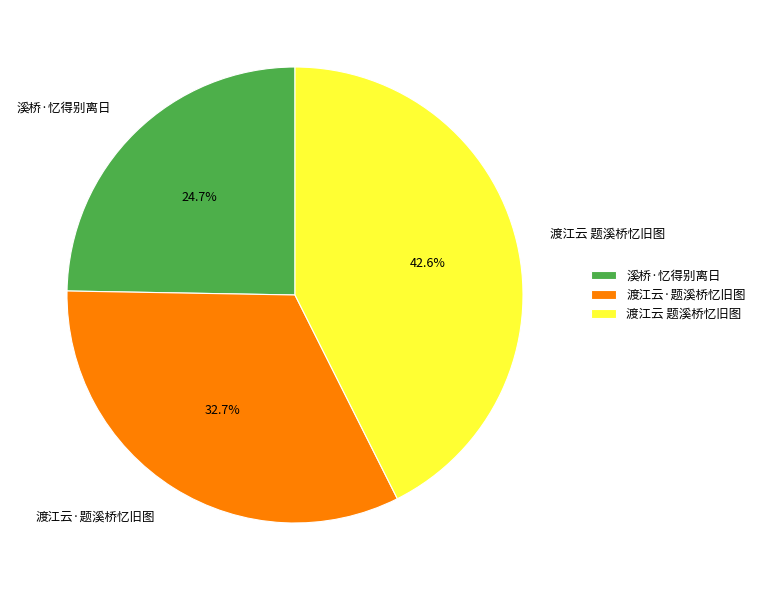

What is the largest slice in the pie chart?

渡江云 题溪桥忆旧图